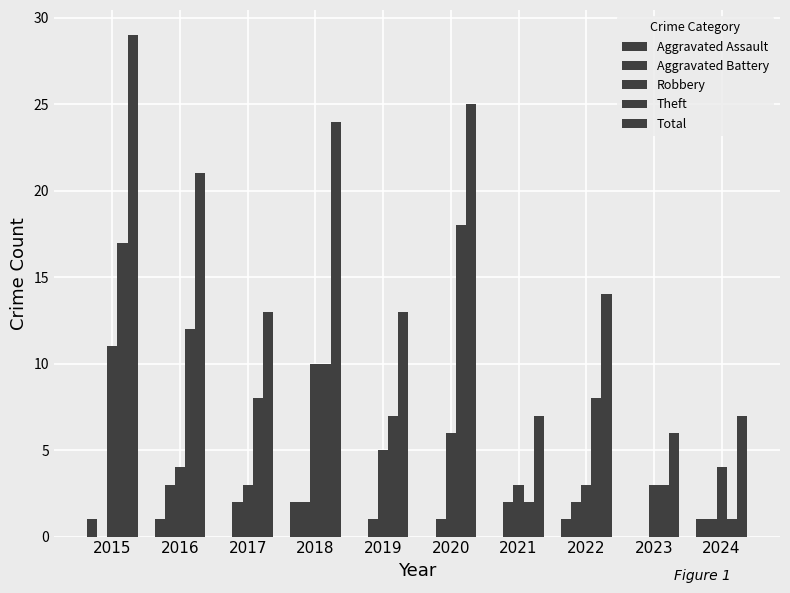

What is the average value of the Total series?

16